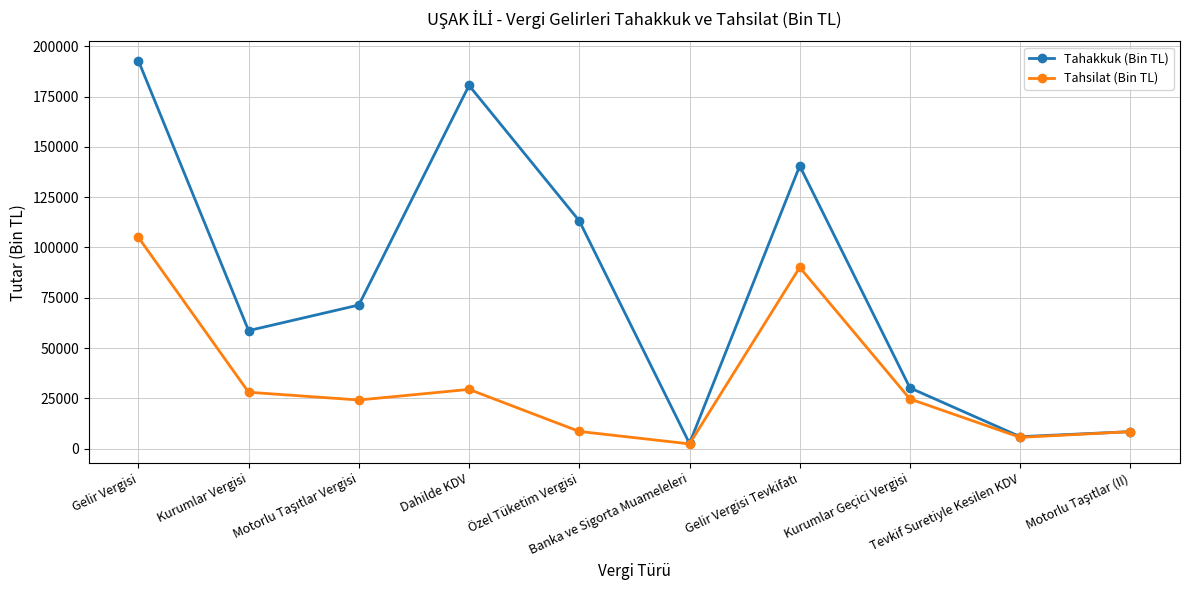

Rank the series at Kurumlar Vergisi from highest to lowest value.

Tahakkuk (Bin TL), Tahsilat (Bin TL)